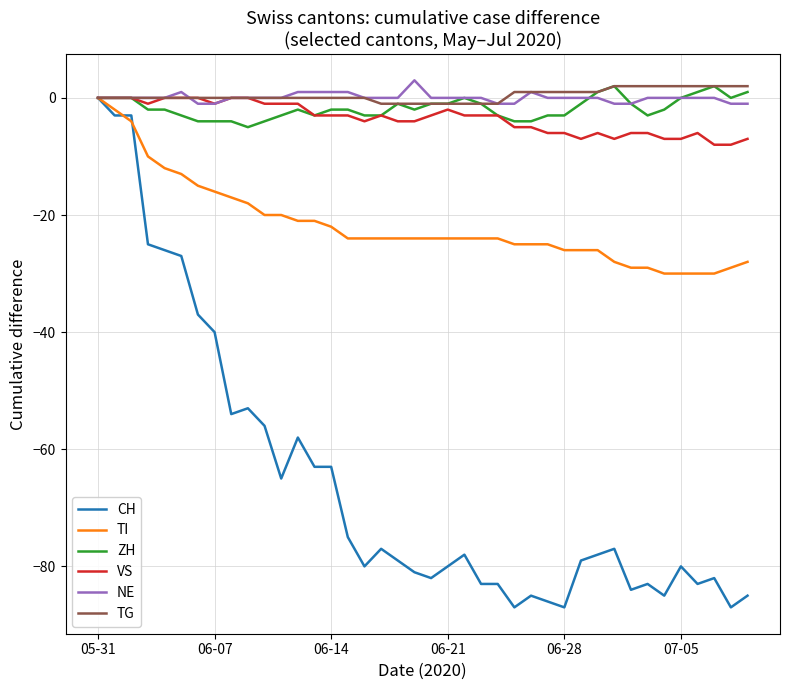

Which series has the widest spread of values?

CH